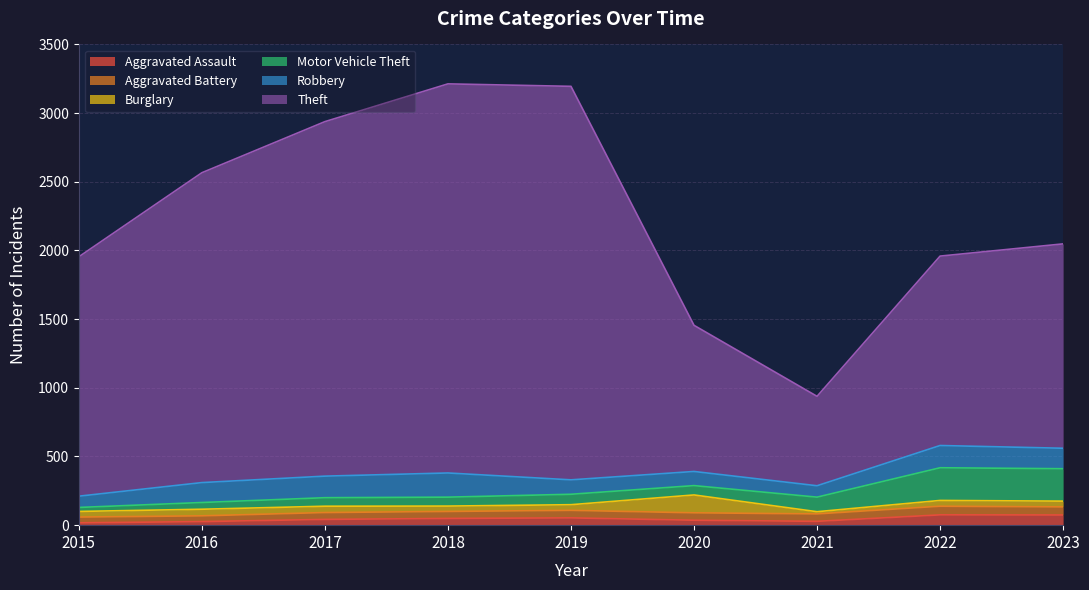

What is the approximate value of Motor Vehicle Theft at 2017, to the nearest 5?

60